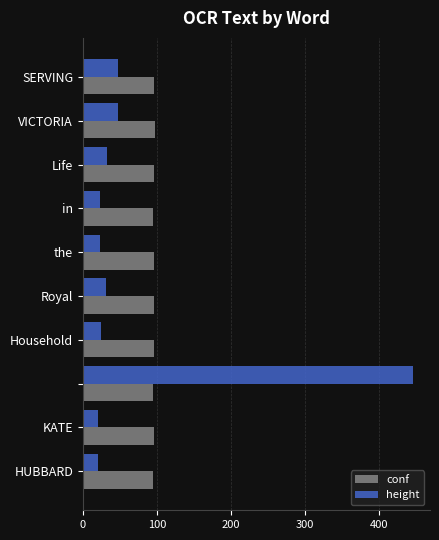

Which series has the widest spread of values?

height